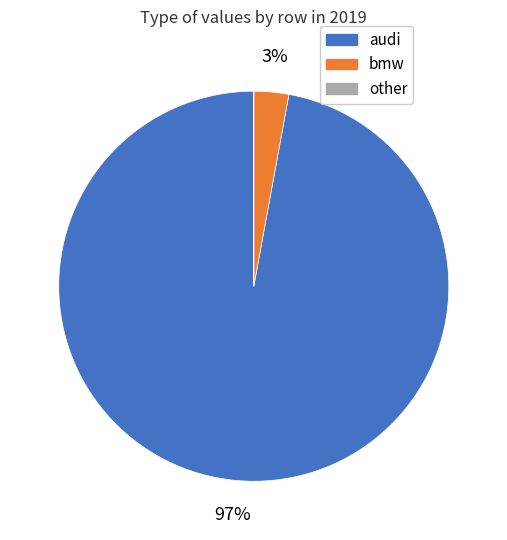

Is there a majority slice in this chart?

Yes